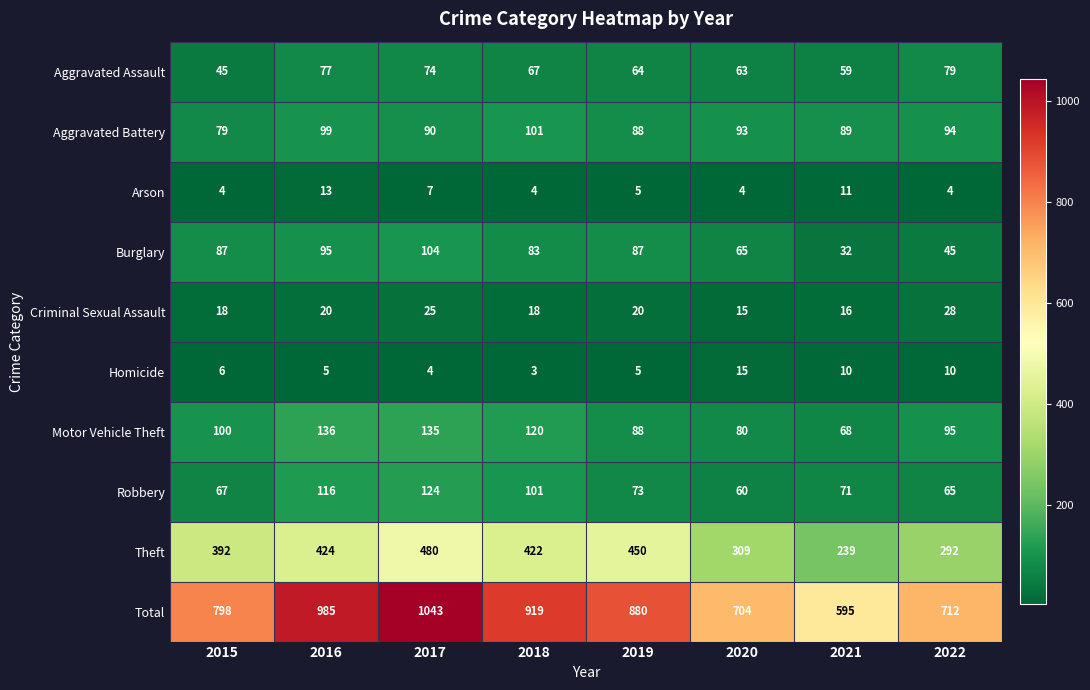

At which category does the chart reach its peak across all series?

2017